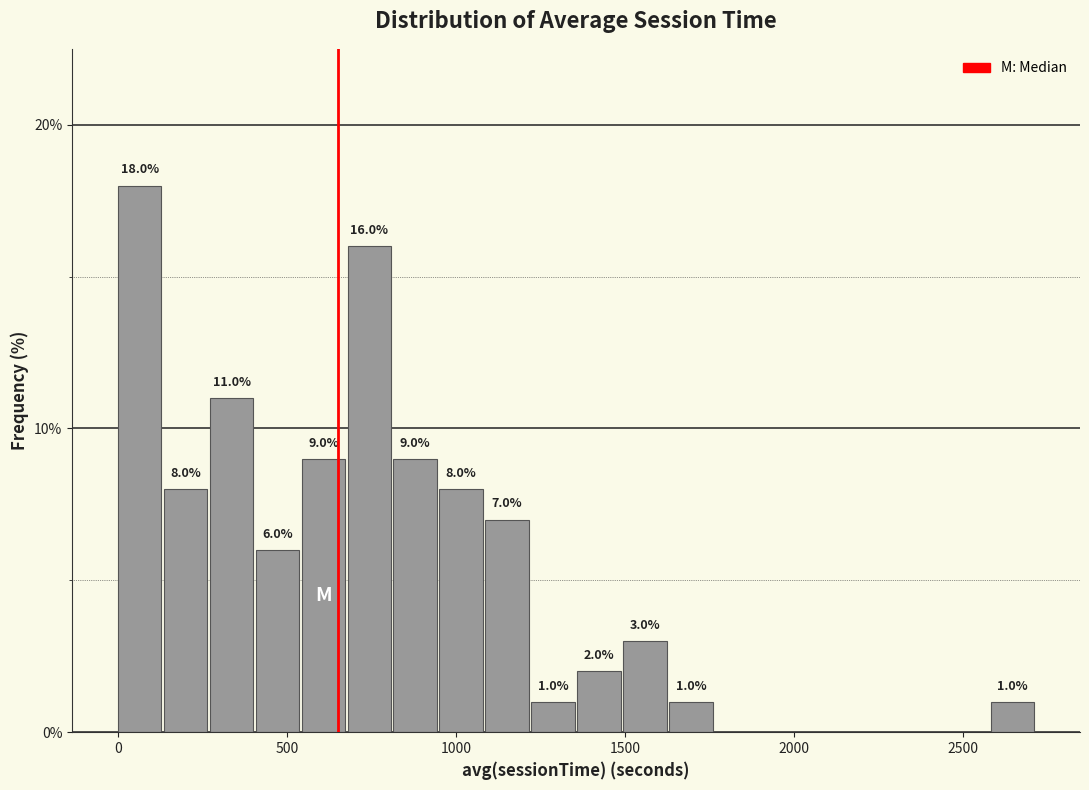

Read against the x-axis, roughly where is the centre of the tallest bar?

50